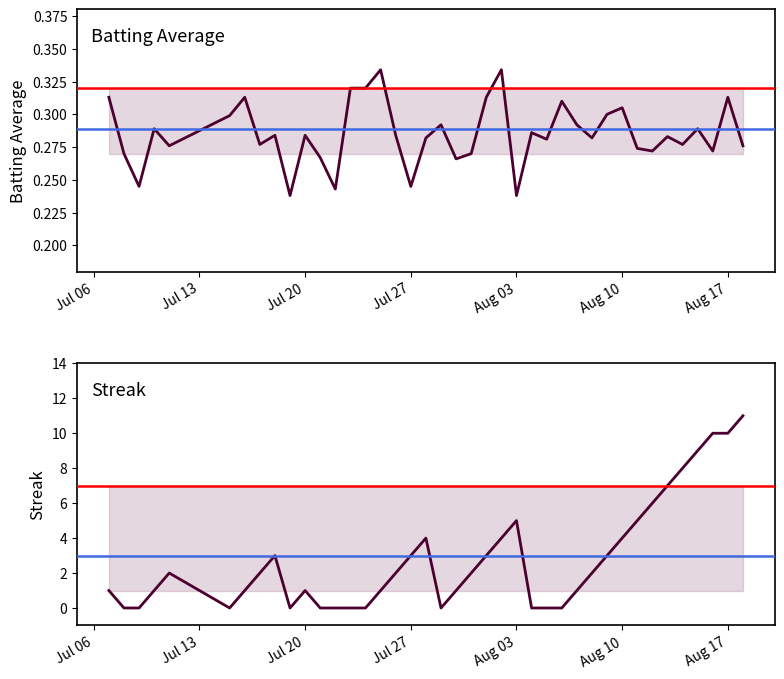

Which series has the largest total across all categories?

Streak